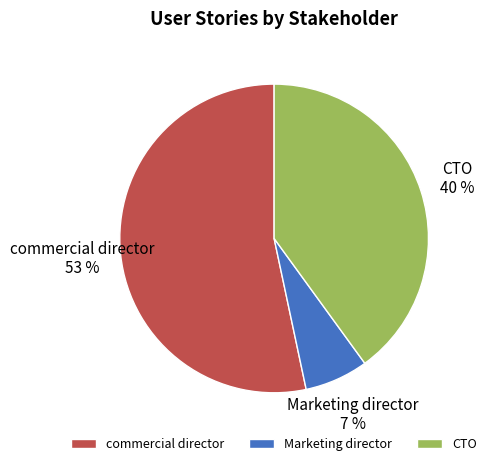

What percentage is the CTO slice, to the nearest percent?

40%